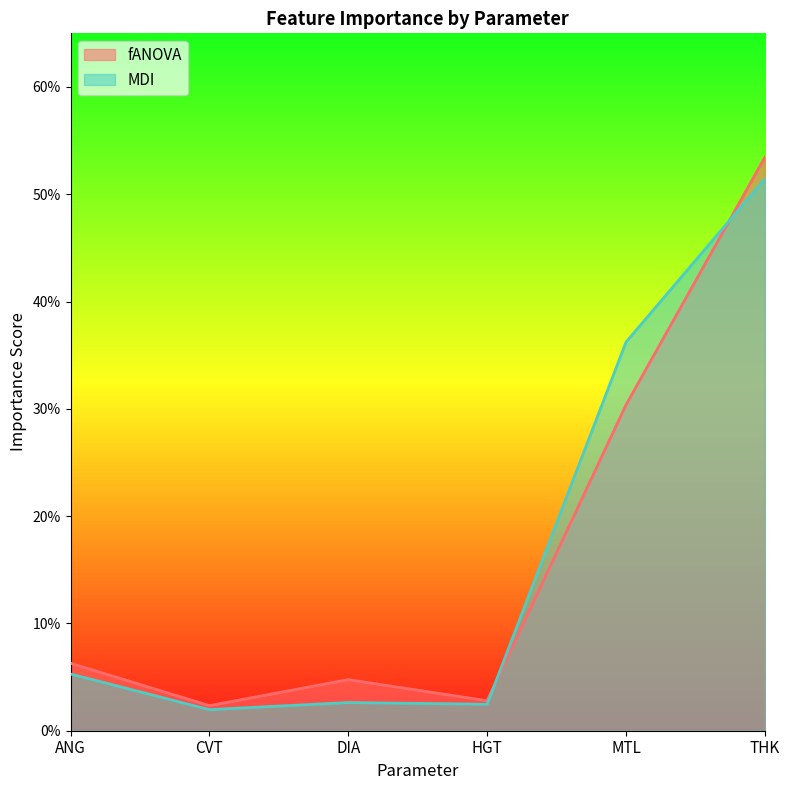

In fANOVA, how many points are lower than both neighbors (excluding endpoints)?

2